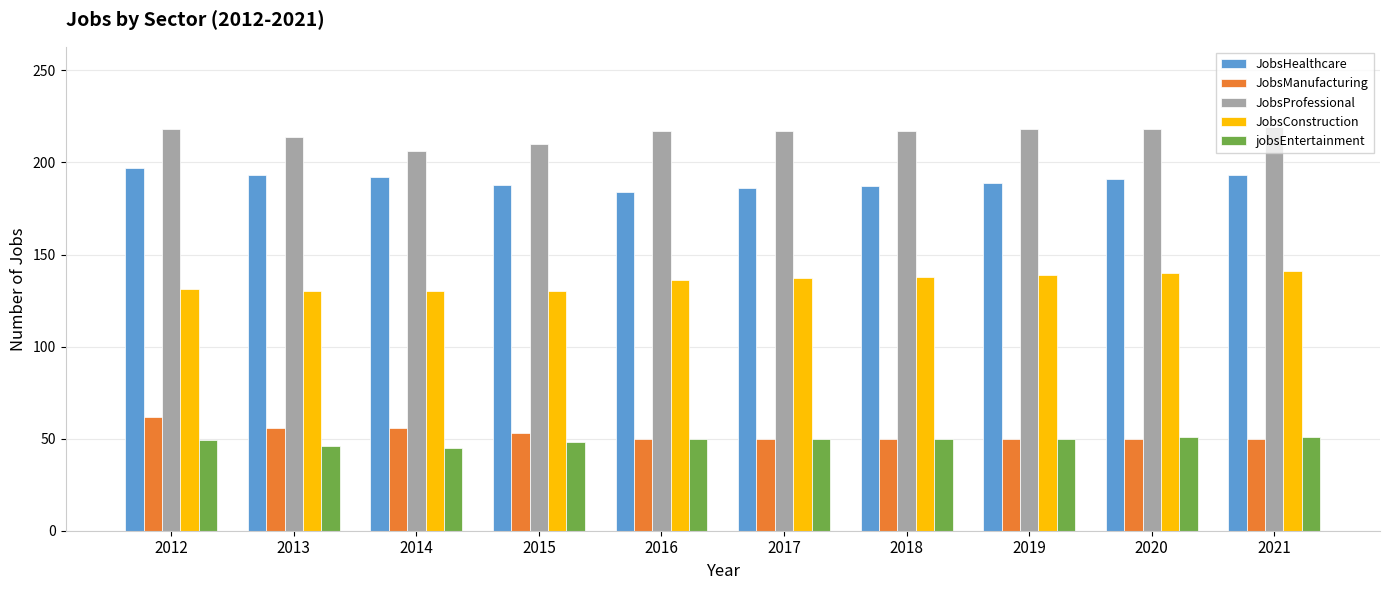

What is the difference between the maximum and second lowest values in the JobsConstruction series?

11